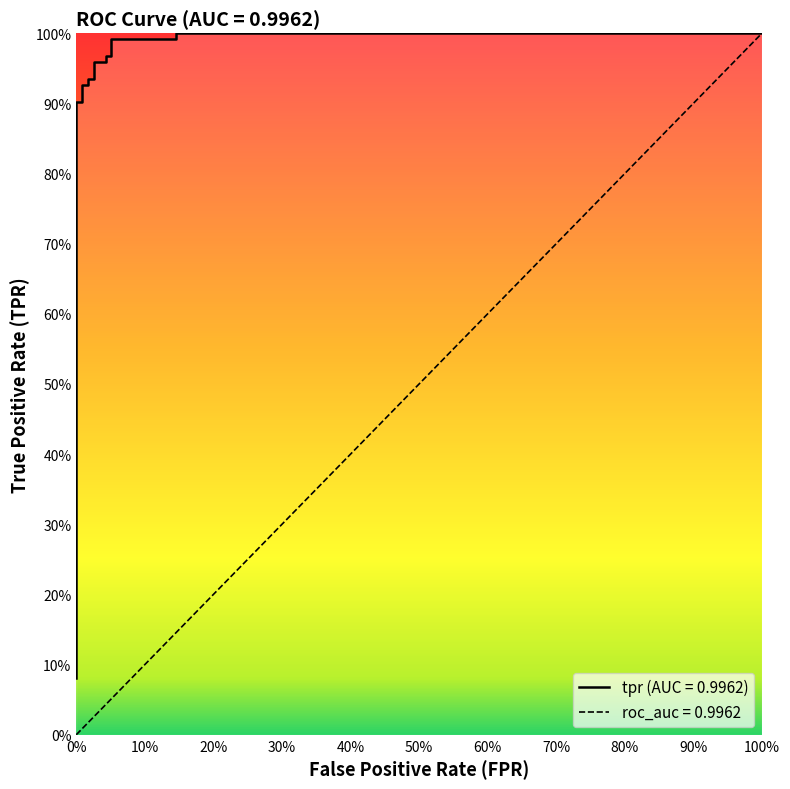

What is the smallest value displayed?

0.1